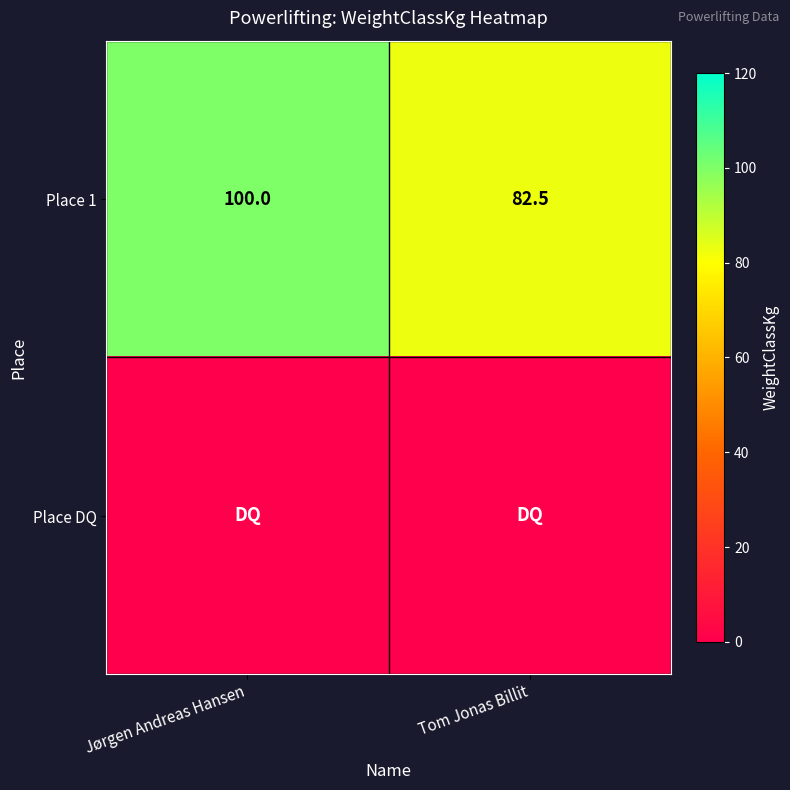

At which category is the sum across all series the highest?

Jørgen Andreas Hansen